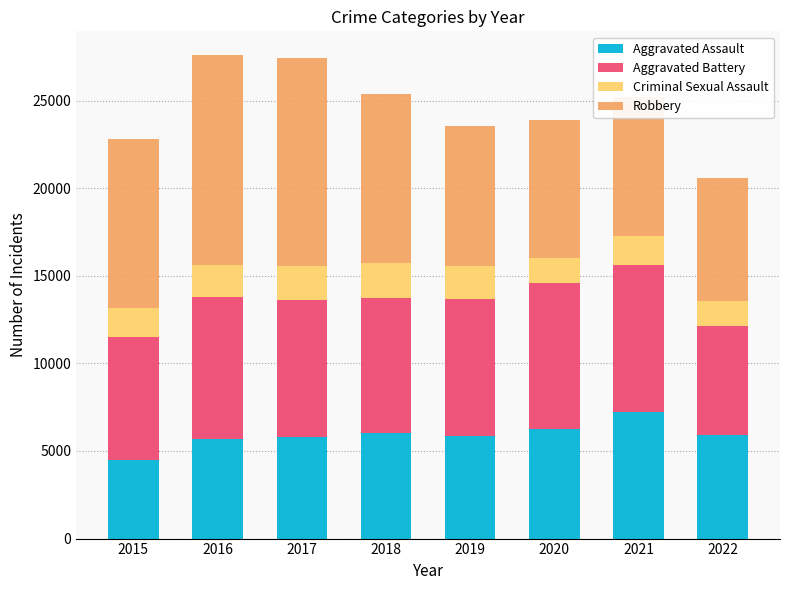

What is the maximum value for Aggravated Assault?

7241